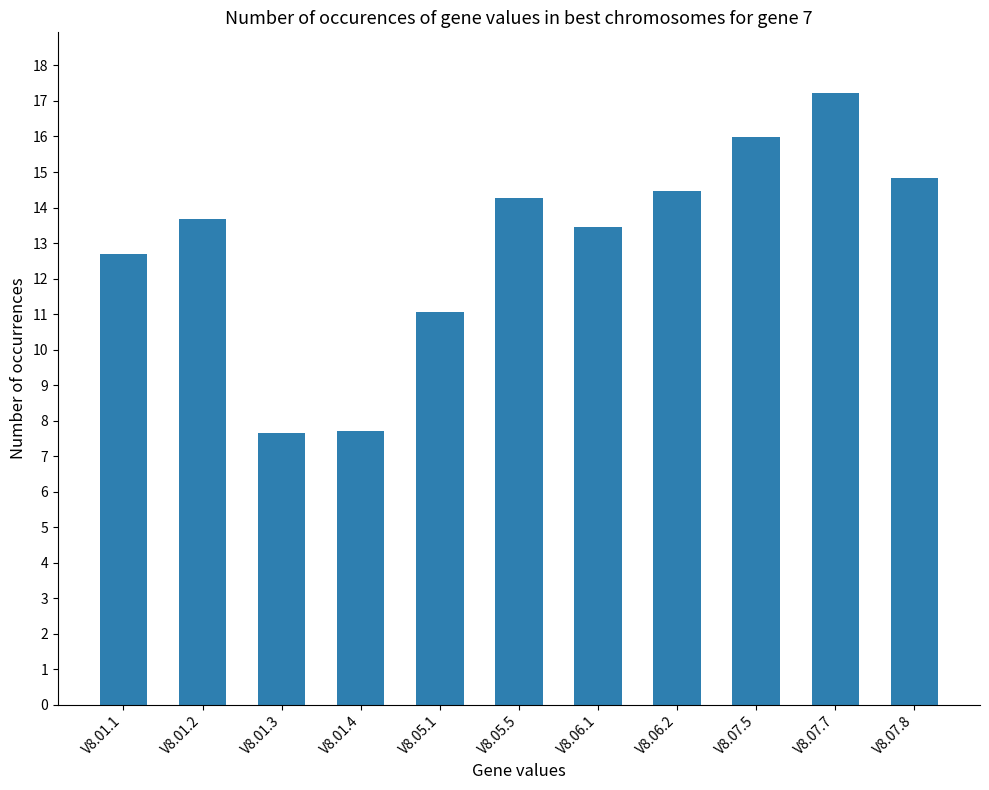

What is the approximate value at V8.06.2?

14.5